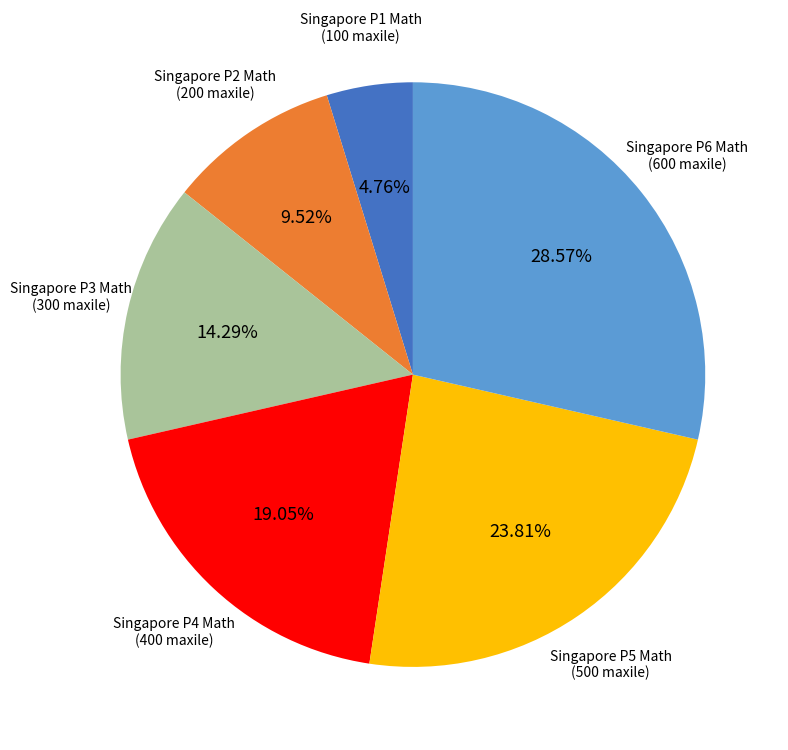

What is the smallest slice in the pie chart?

Singapore P1 Math